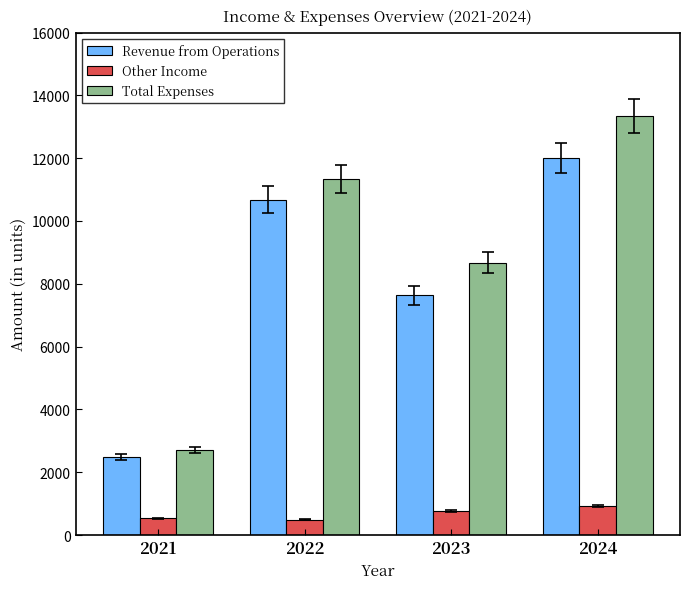

True or false: Total Expenses has a value of 8675 at 2023.

True